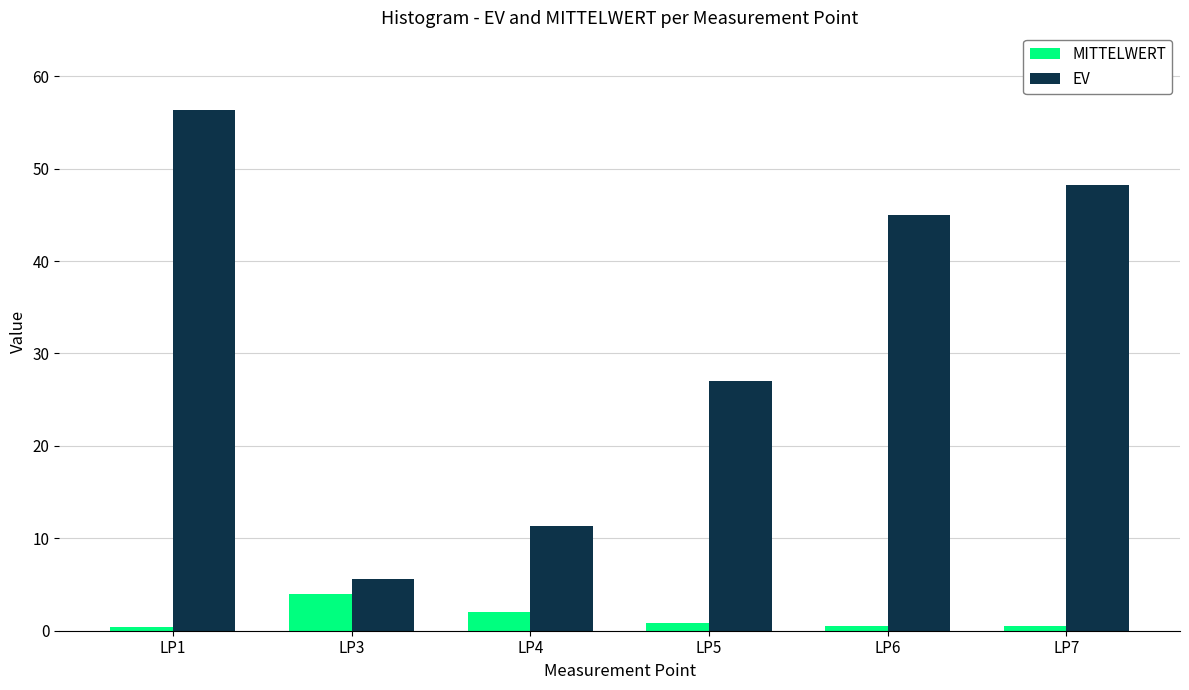

Which series changed the most between LP5 and LP7?

EV